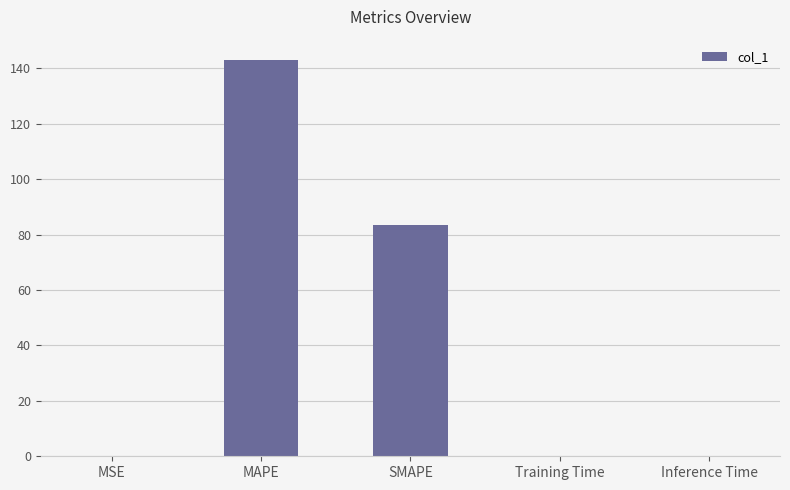

Count the number of categories in the chart.

5